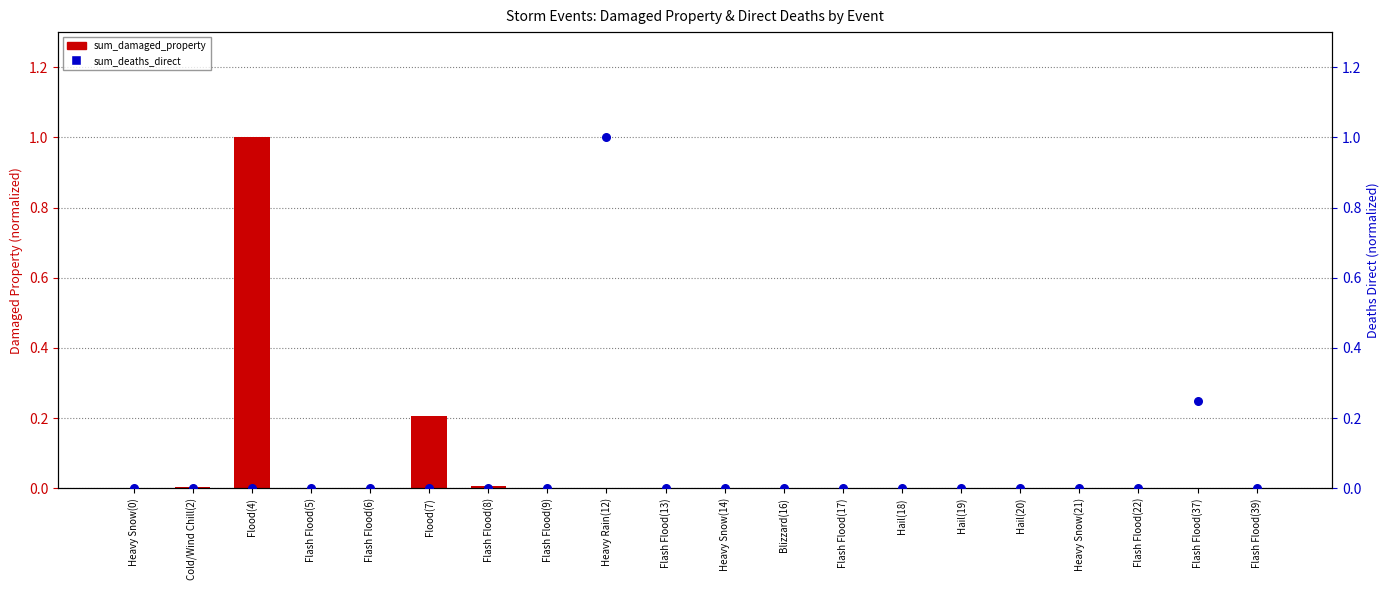

Is the value of sum_damaged_property (normalized) at Flash Flood(6) greater than the value of sum_deaths_direct (normalized) at Flood(4)?

Yes